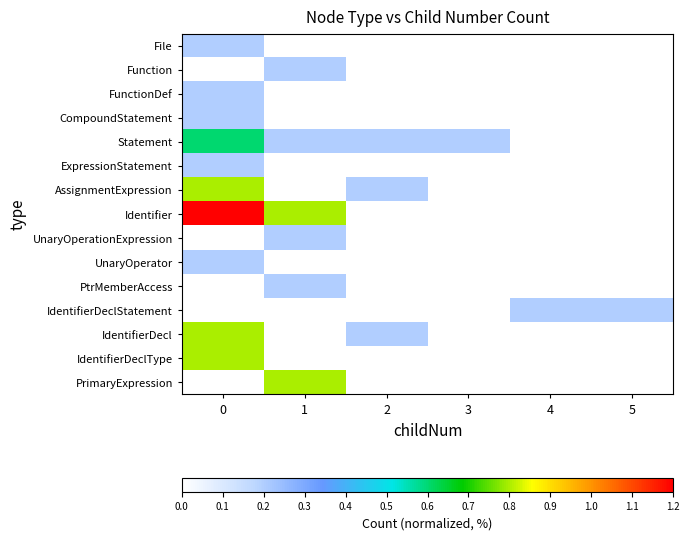

At how many categories does at least one series exceed 0?

6